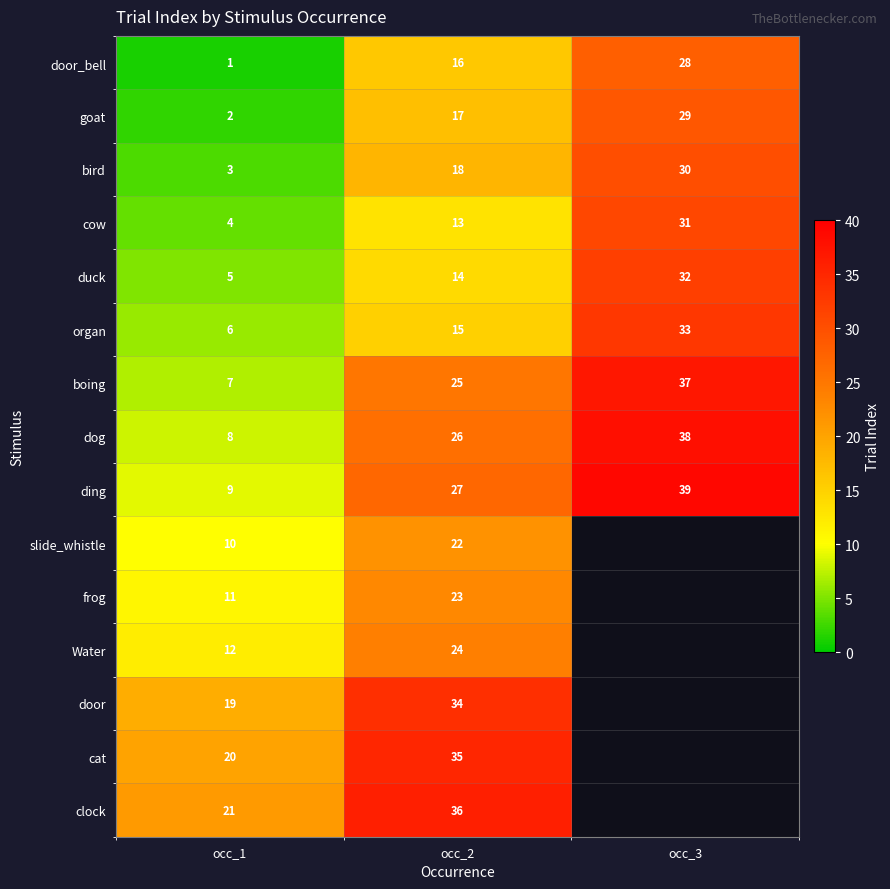

Is the value of goat at occ_2 greater than the value of duck at occ_2?

Yes